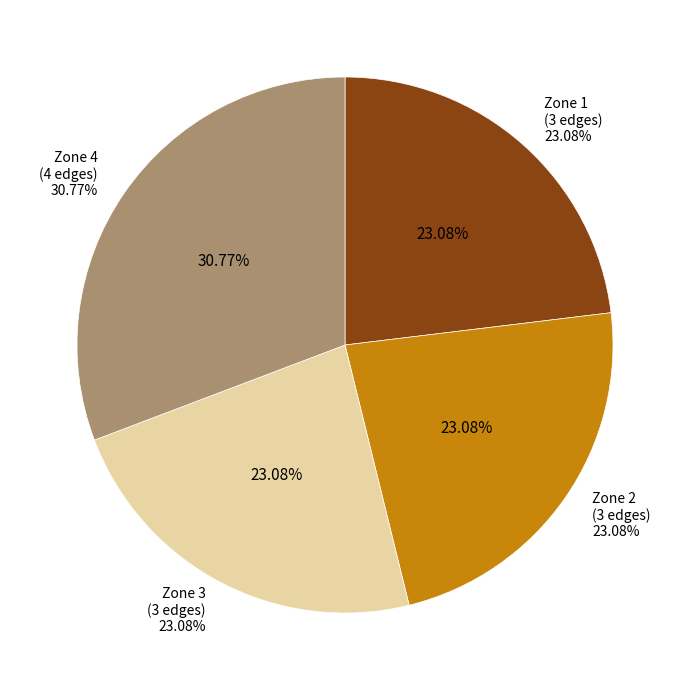

Combined, do Zone 2 and Zone 3 account for over 50%?

No